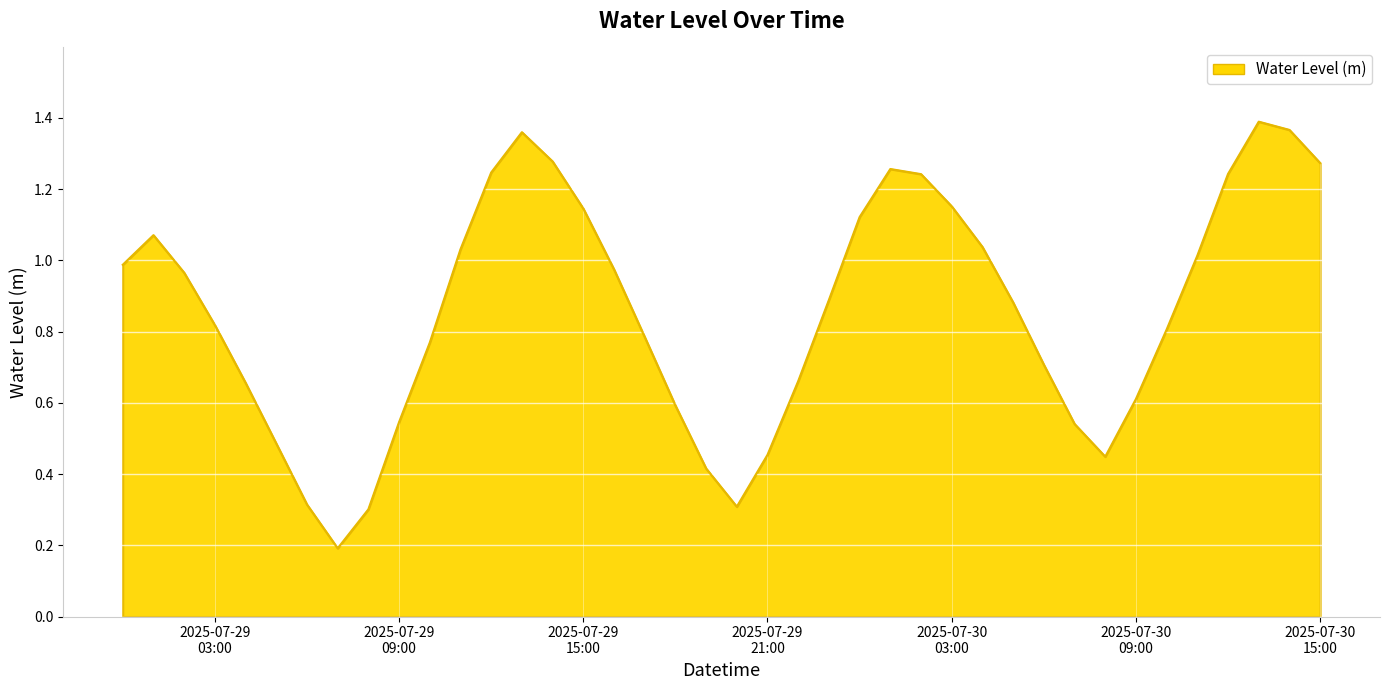

At which category does the data reach its first local peak?

2025-07-29 01:00:00